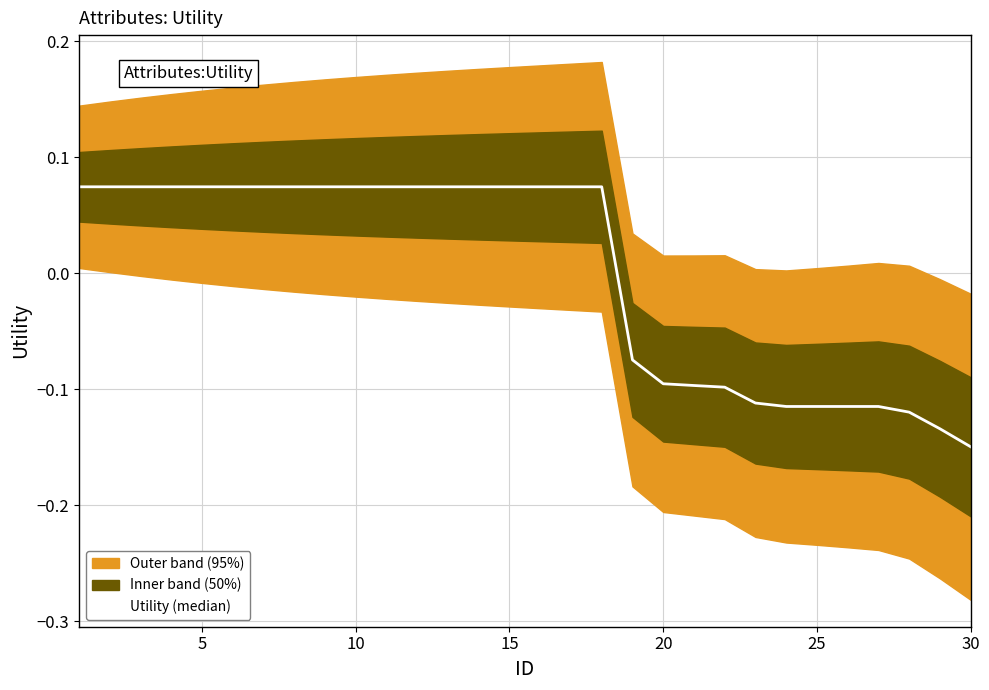

The chart shows a value of -0.2 at 28. True or false?

False